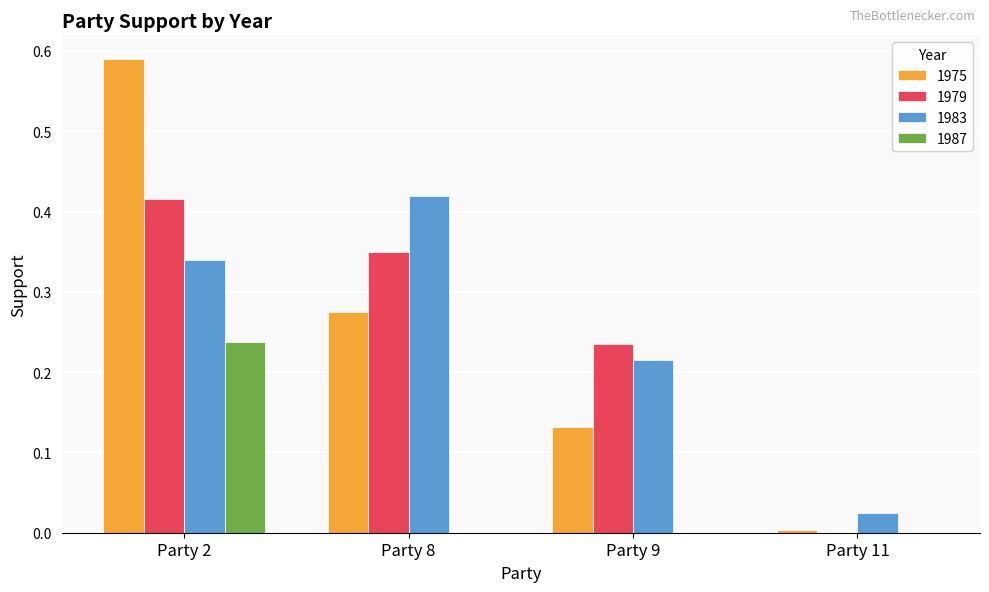

At which category does the chart reach its peak across all series?

Party 2